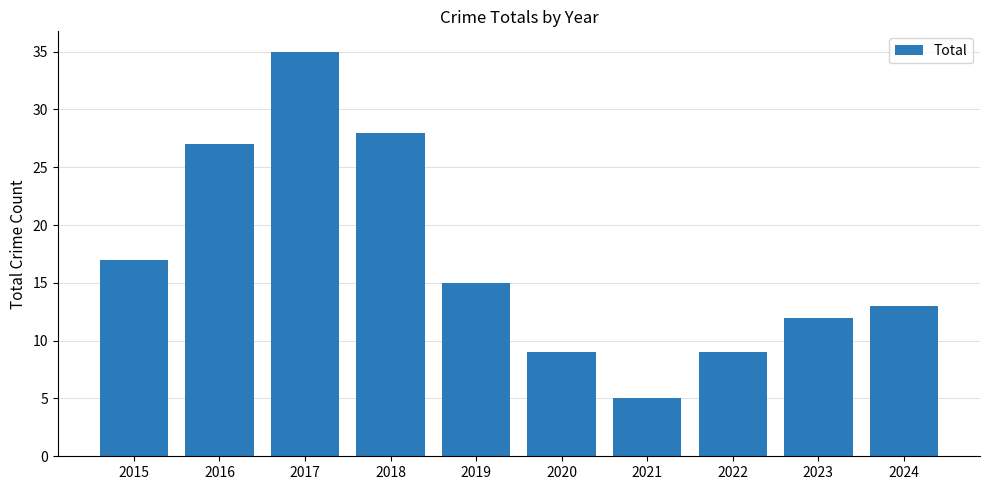

What is the value of the 3rd bar from the left?

35